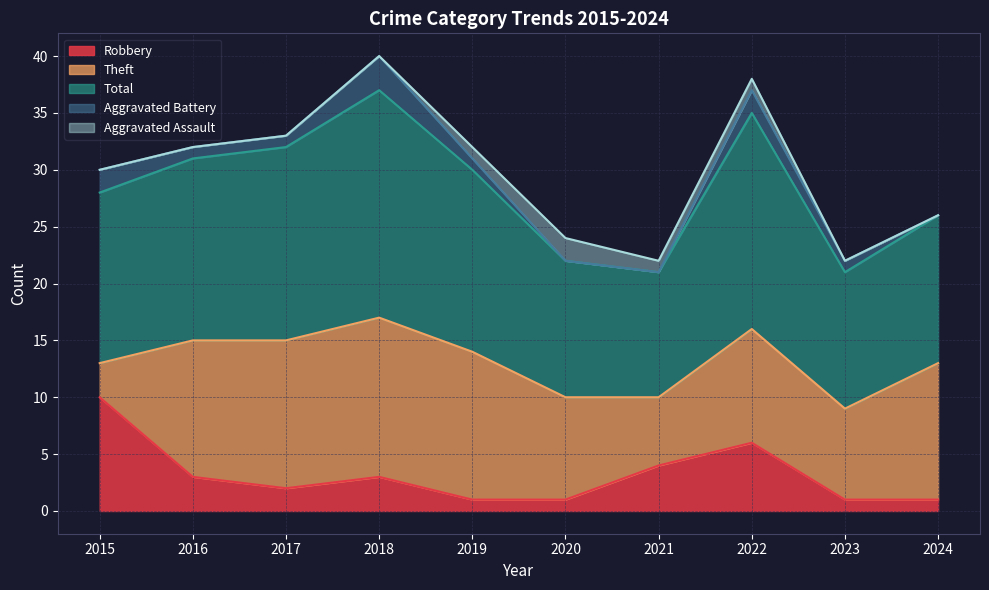

How many lines are shown in the chart?

5